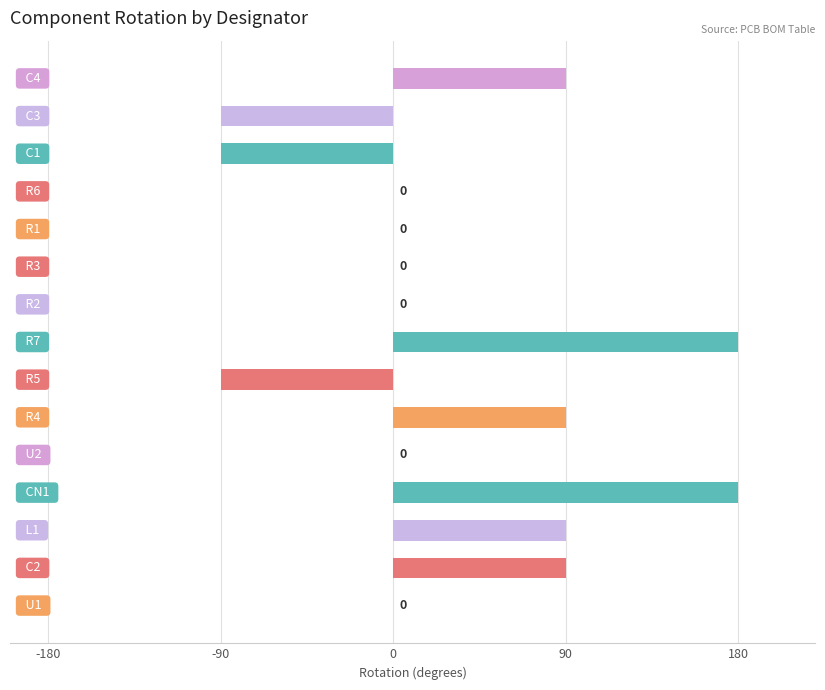

What is the maximum value shown in the chart?

180